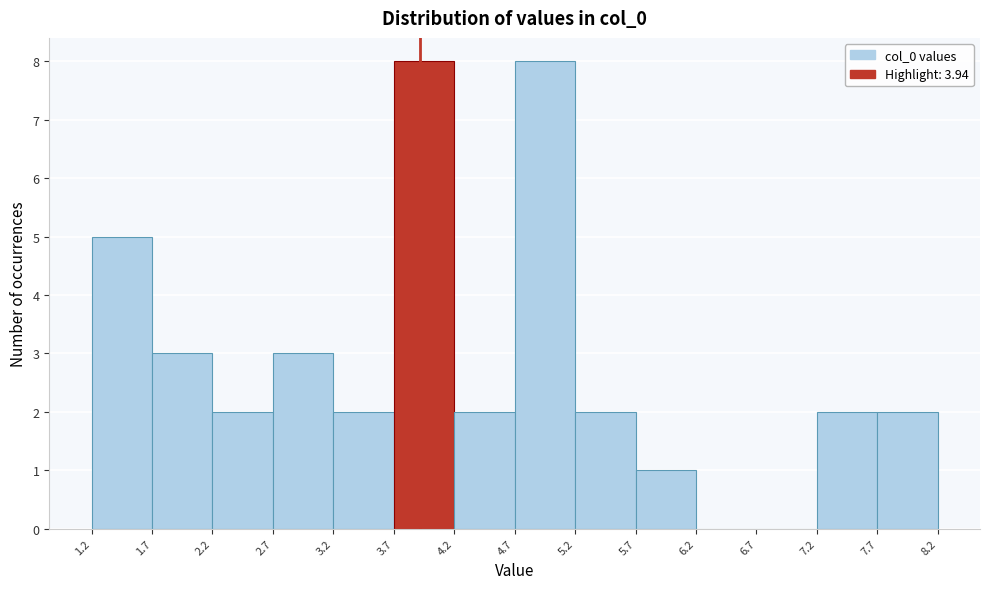

Reading left to right, transcribe this chart: for each bar, give the range it covers on the x-axis and its height. The values are not printed on the chart, so give them approximately, as read against the axis.

1.2 to 1.7: 5
1.7 to 2.2: 3
2.2 to 2.7: 2
2.7 to 3.2: 3
3.2 to 3.7: 2
3.7 to 4.2: 8
4.2 to 4.7: 2
4.7 to 5.2: 8
5.2 to 5.7: 2
5.7 to 6.2: 1
6.2 to 6.7: 0
6.7 to 7.2: 0
7.2 to 7.7: 2
7.7 to 8.2: 2